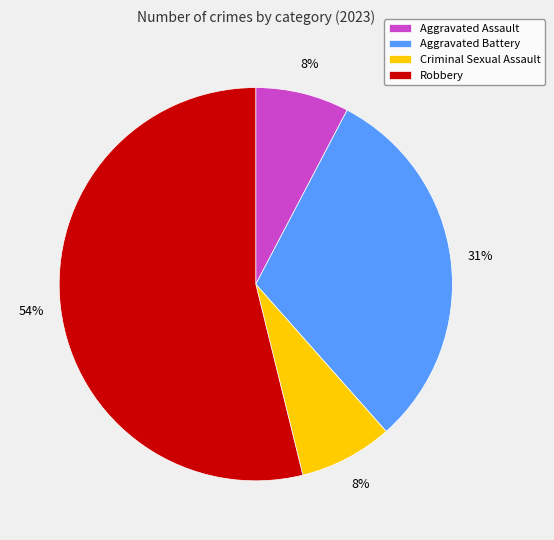

Between Aggravated Battery and Aggravated Assault, which is larger?

Aggravated Battery